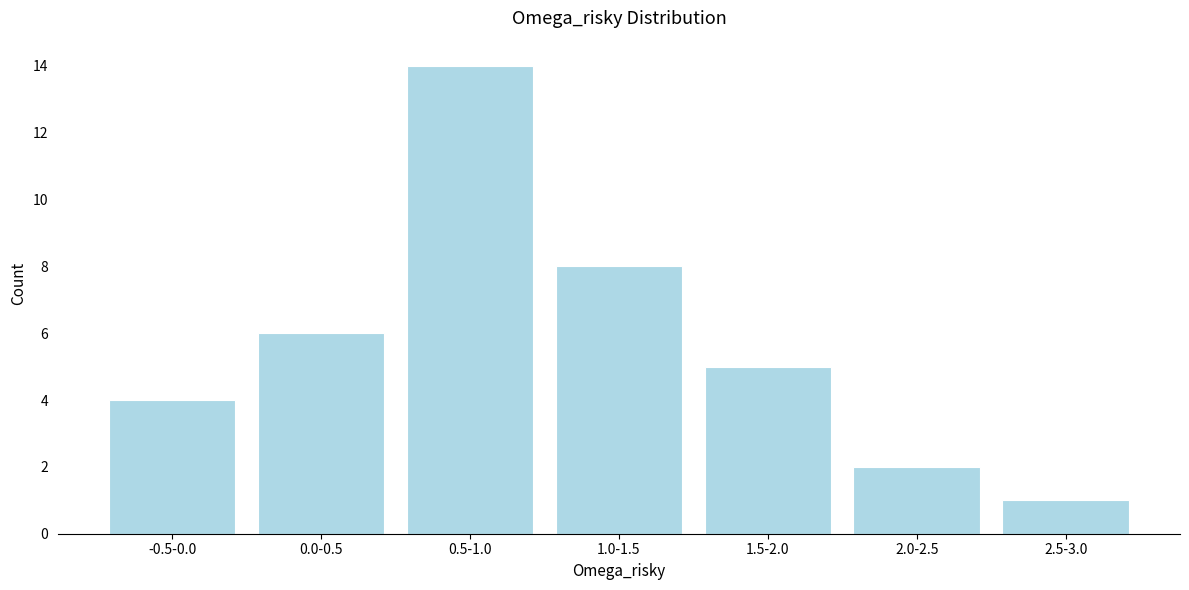

Reading right to left, list all the values displayed in this chart.

2.5-3.0=1	2.0-2.5=2	1.5-2.0=5	1.0-1.5=8	0.5-1.0=14	0.0-0.5=6	-0.5-0.0=4